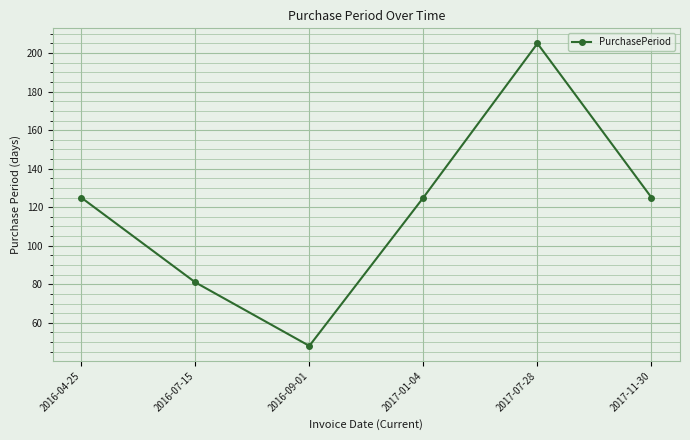

How many data points does each series have?

6